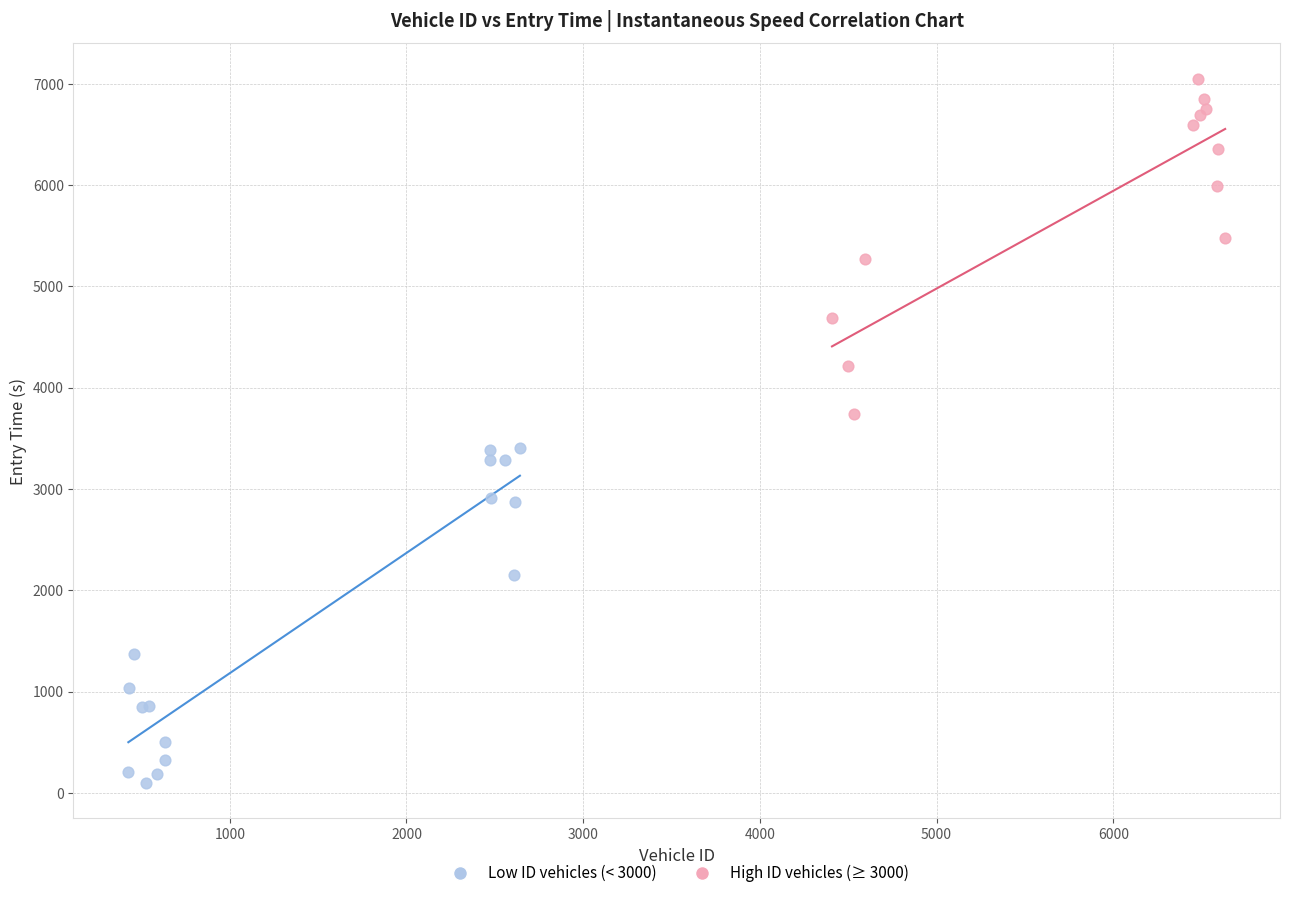

Which series contains the highest Y value?

High ID vehicles (≥ 3000)